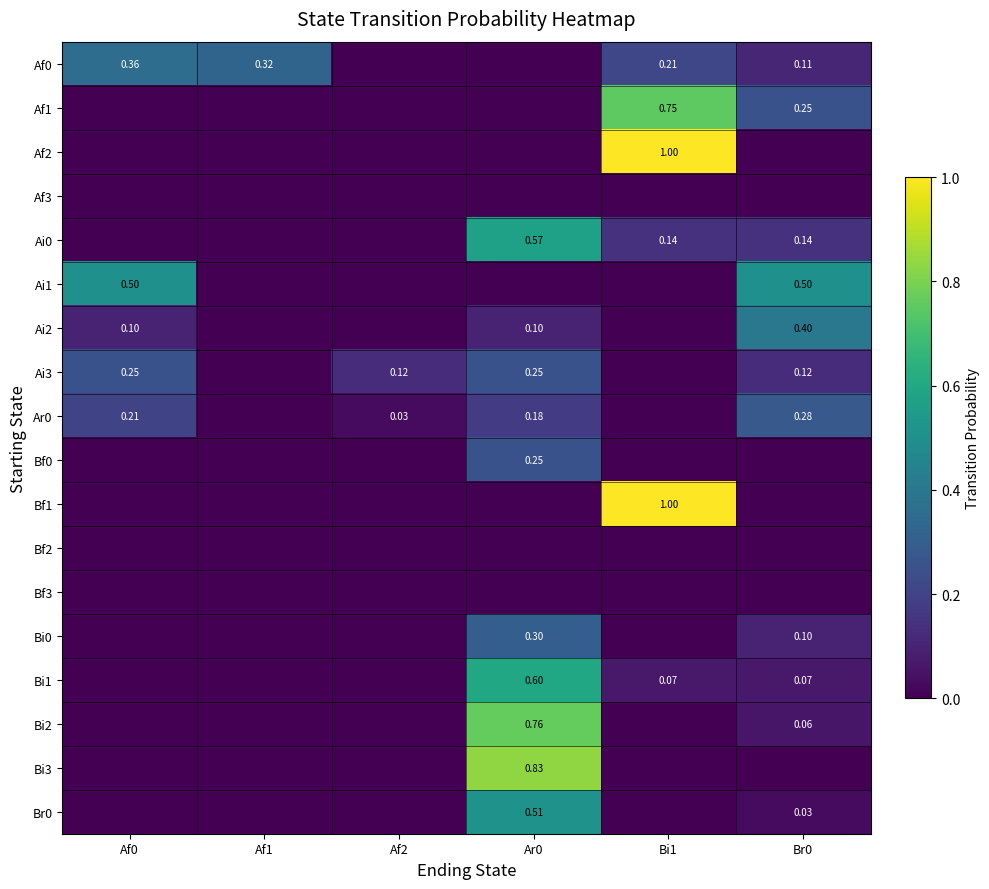

Count the Bi3 values in the range 0 to 1.

6